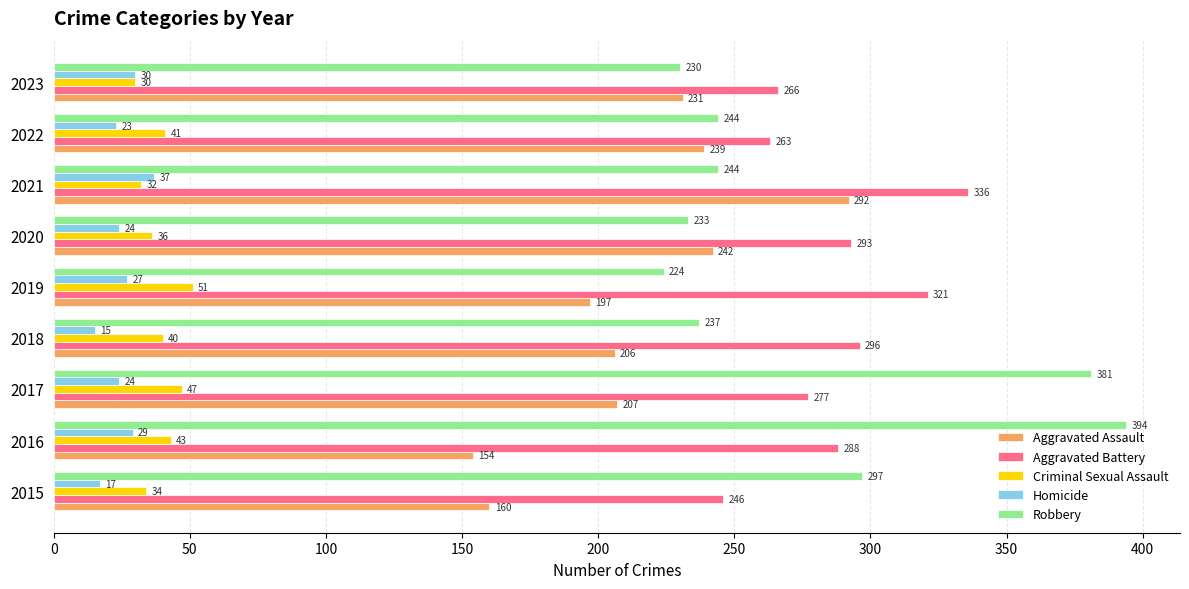

What is the total value across all series at 2018?

794